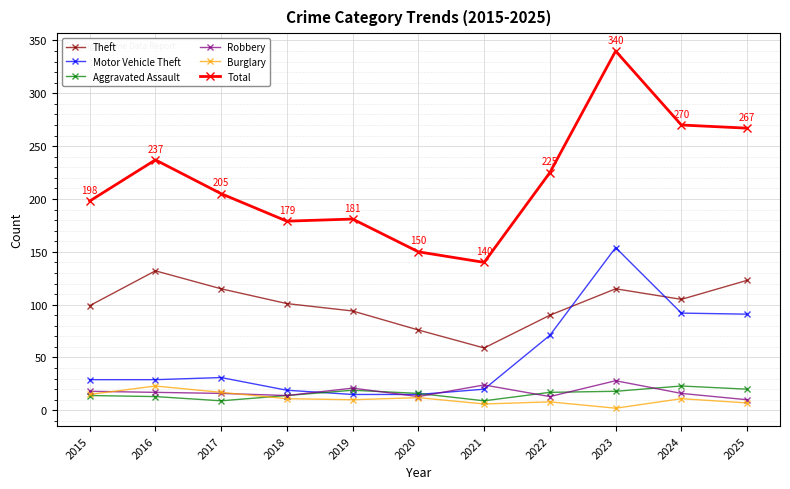

Is it true that Total equals 267 at 2025?

True